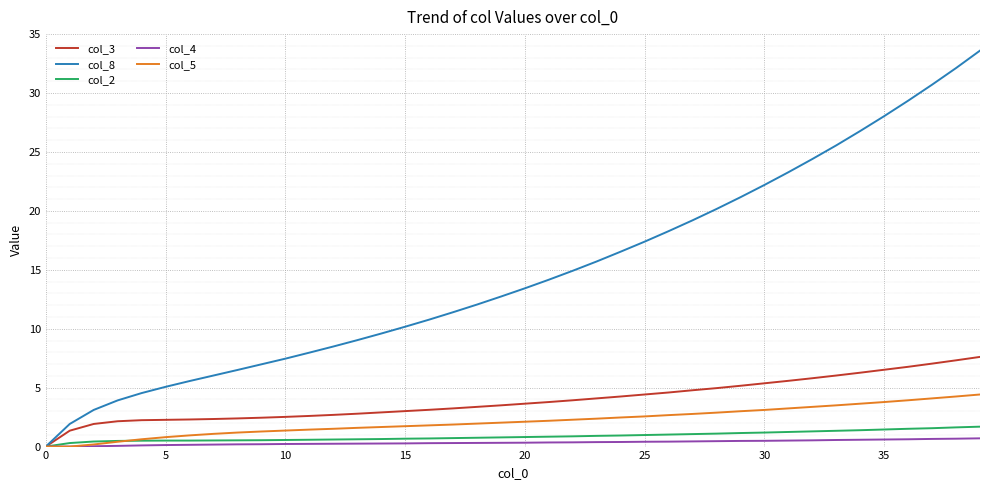

Which series has the largest total across all categories?

col_8